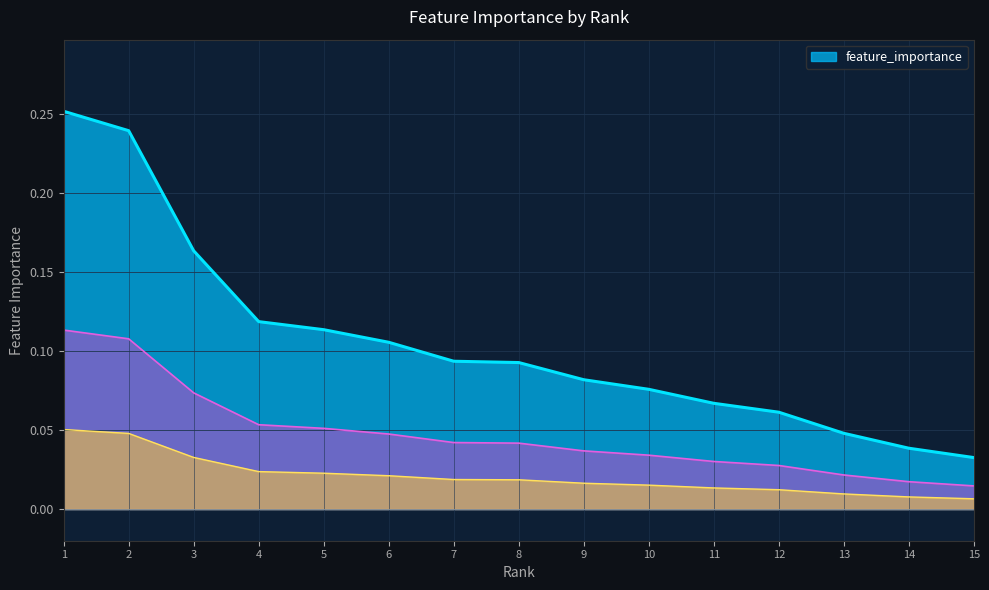

True or false: feature_importance has a value of 0.0 at 3.

False